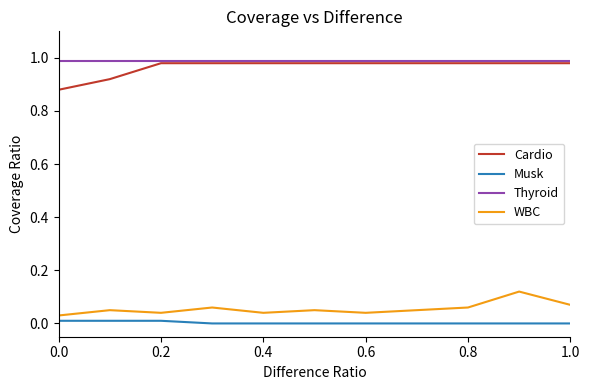

True or false: Cardio and Musk intersect in this chart.

False